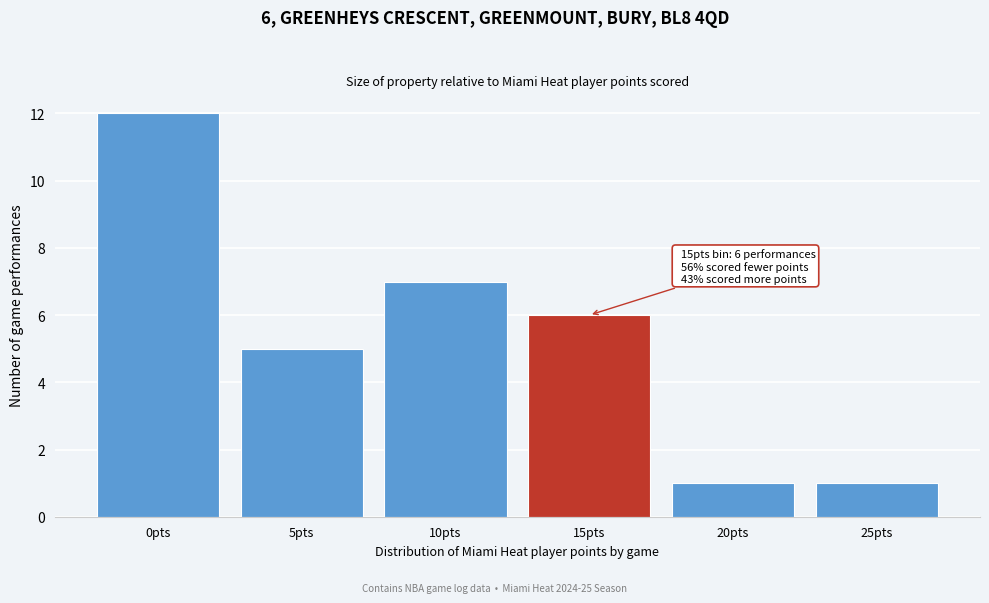

Reading left to right, extract all data points from this chart.

0pts=12	5pts=5	10pts=7	15pts=6	20pts=1	25pts=1